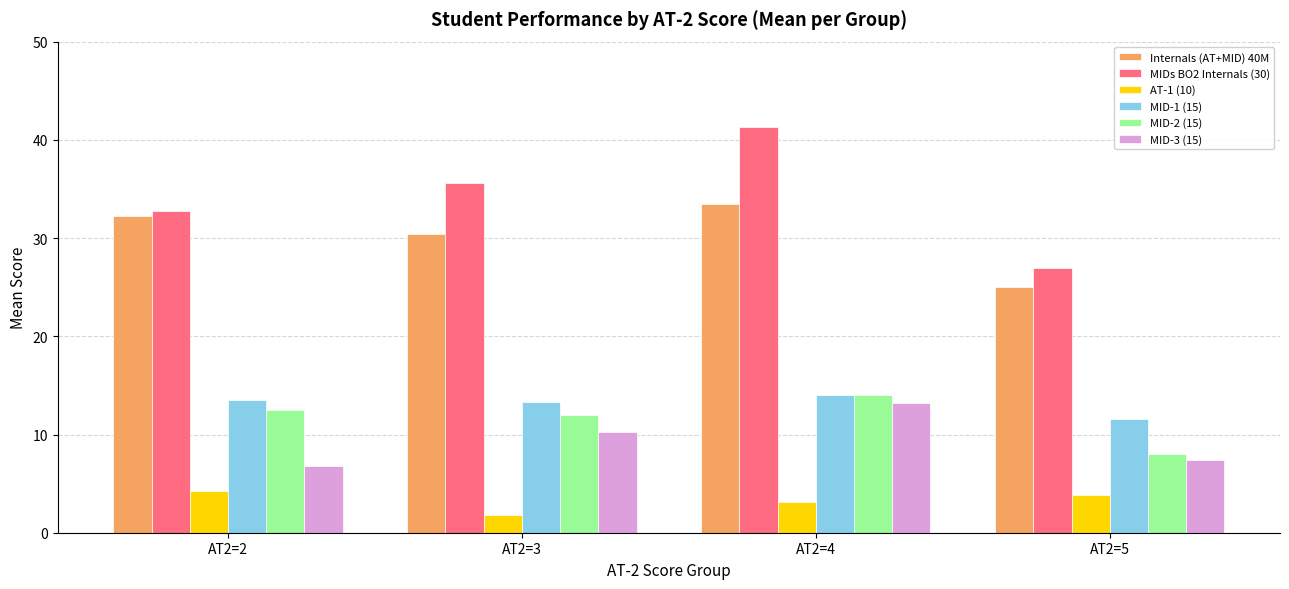

What value does the MID-1 (15) series have at AT2=2?

13.5